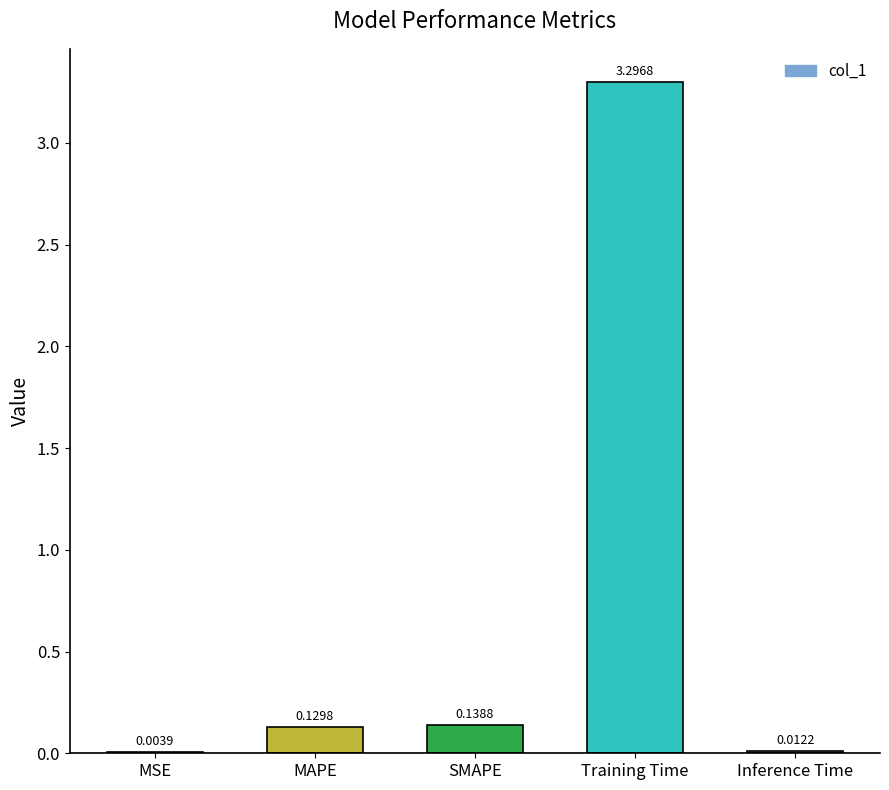

Does the chart contain stacked bars?

No